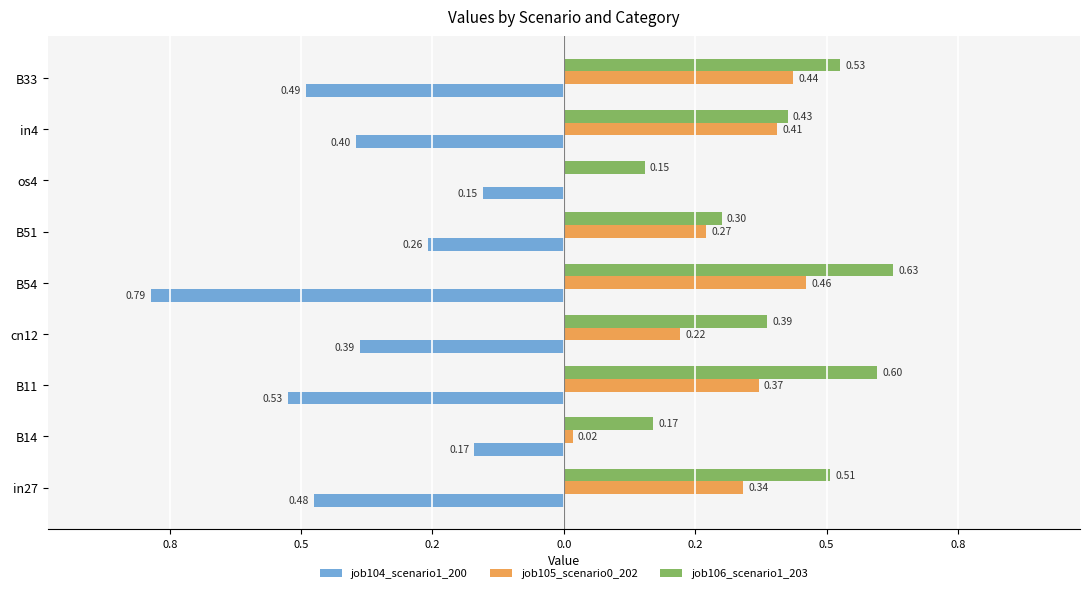

What are all the series names shown in the legend?

job104_scenario1_200, job105_scenario0_202, job106_scenario1_203